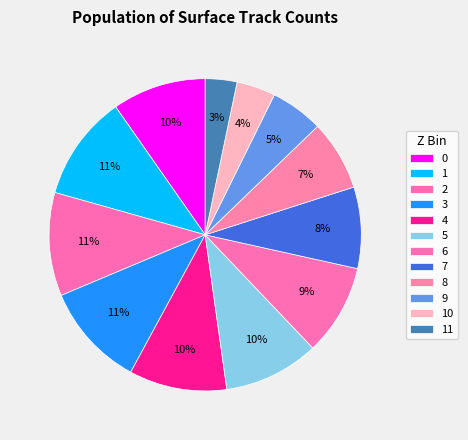

How many segments does this pie chart have?

12